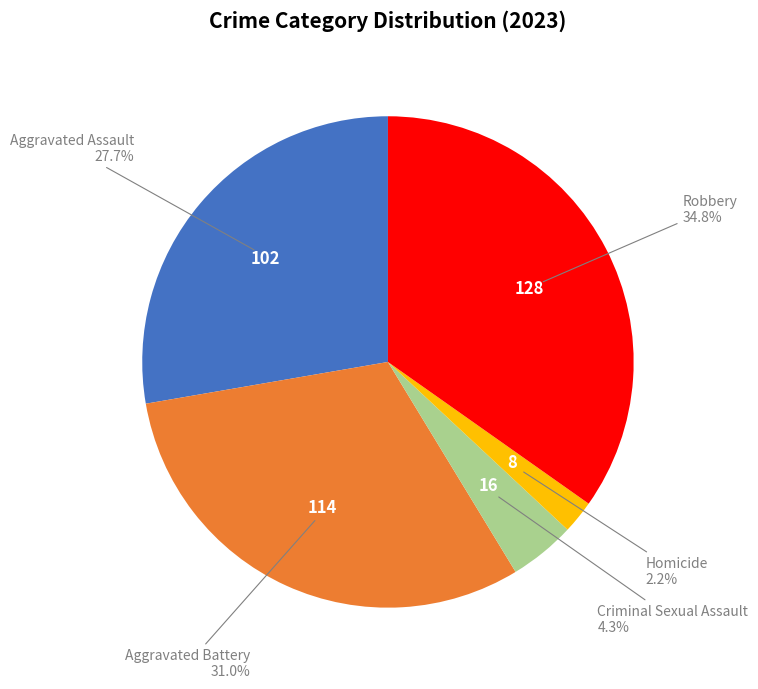

Is there any slice that represents more than half of the pie?

No